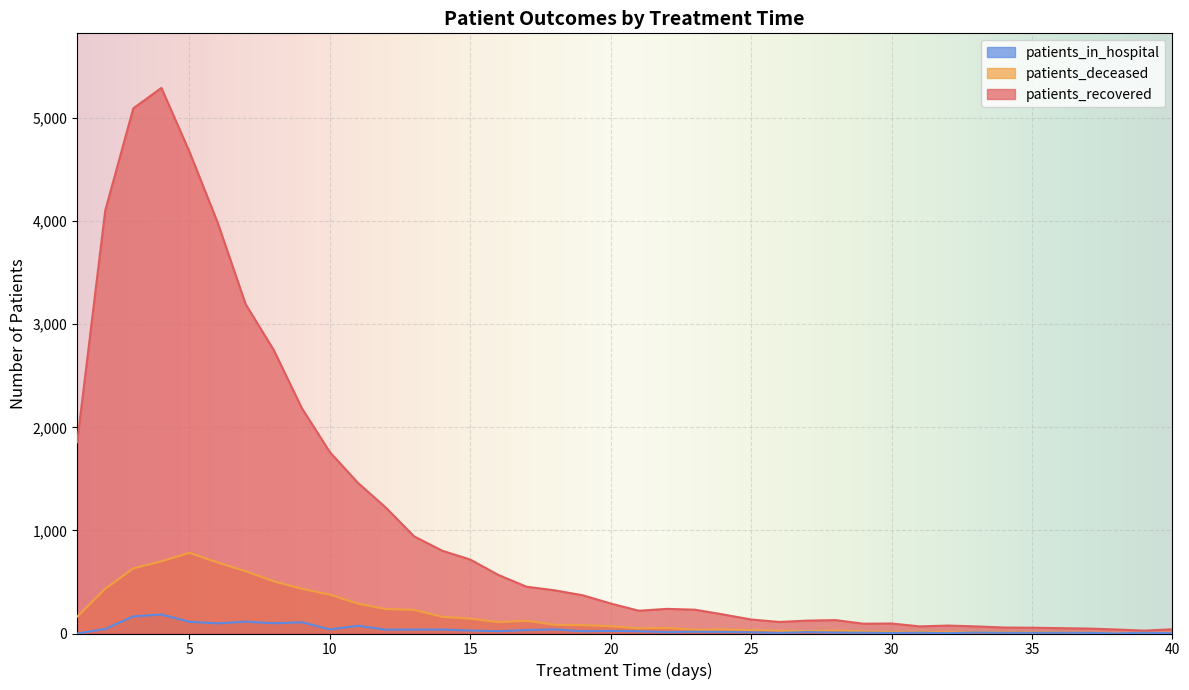

Which series has the largest range (max minus min)?

patients_recovered